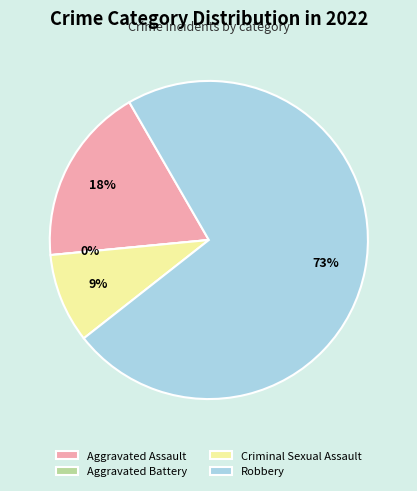

Which category has the smallest portion of the pie?

Aggravated Battery